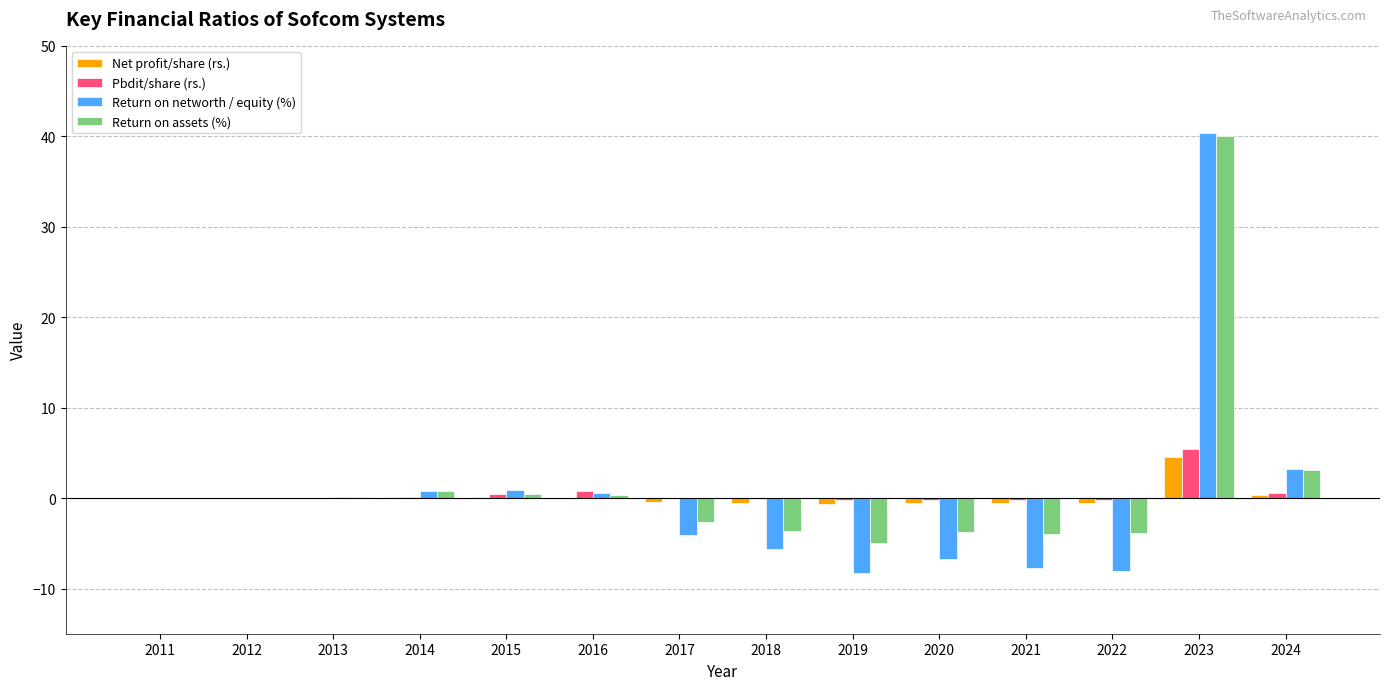

Is it true that Return on assets (%) equals -6.3 at 2018?

False